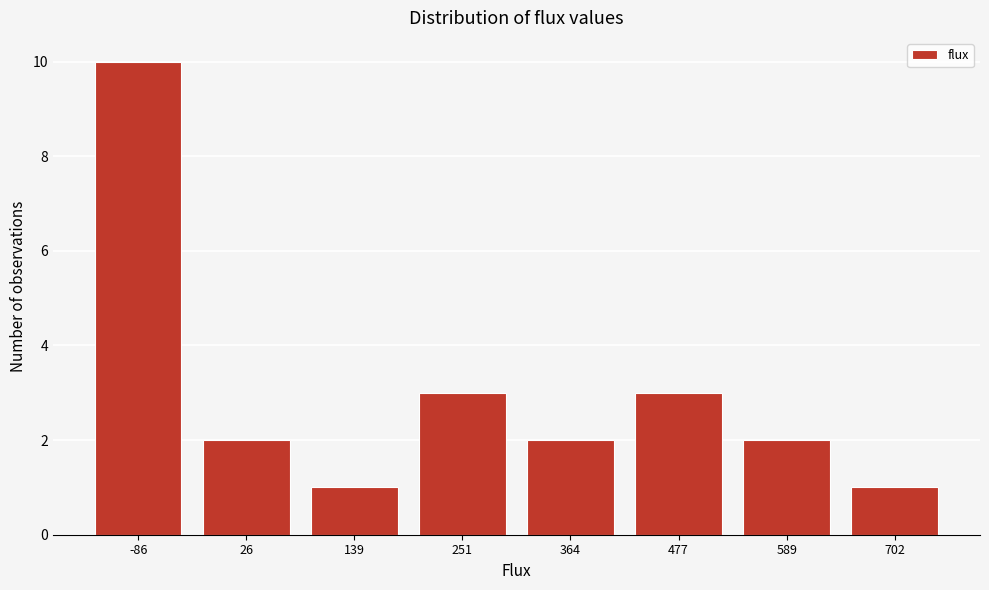

Reading right to left, list all the values displayed in this chart.

702=1	589=2	477=3	364=2	251=3	139=1	26=2	-86=10